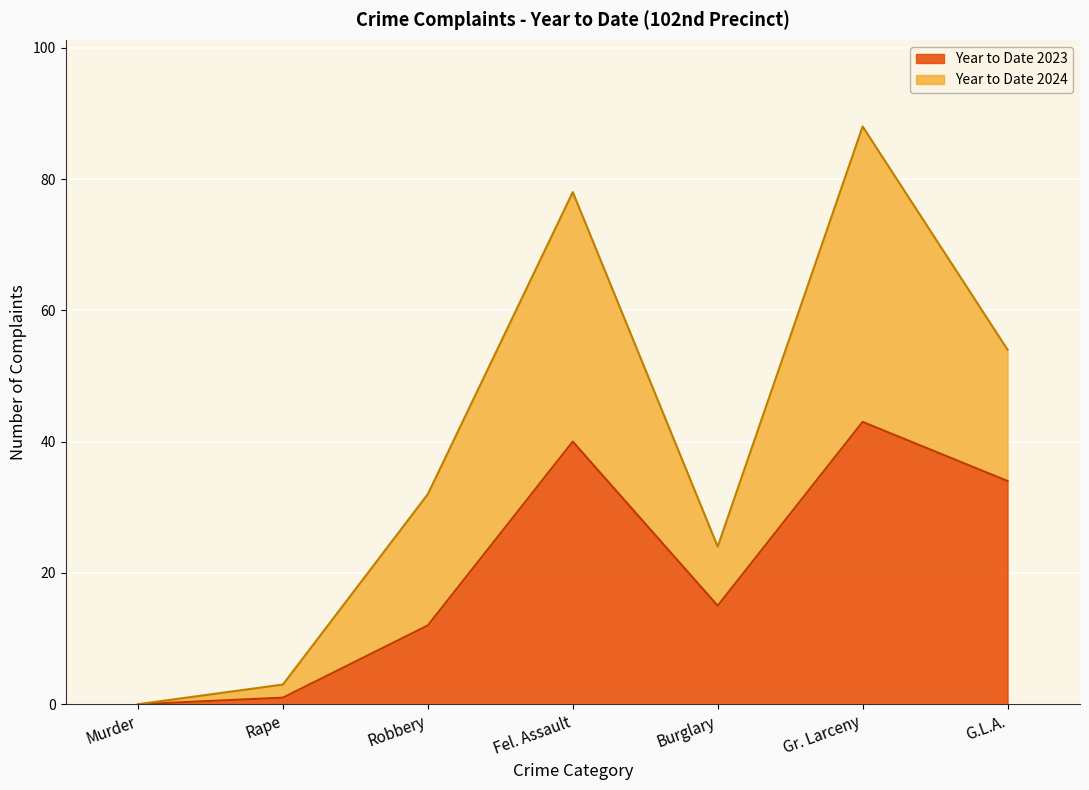

Which label corresponds to the largest value in the chart?

Gr. Larceny